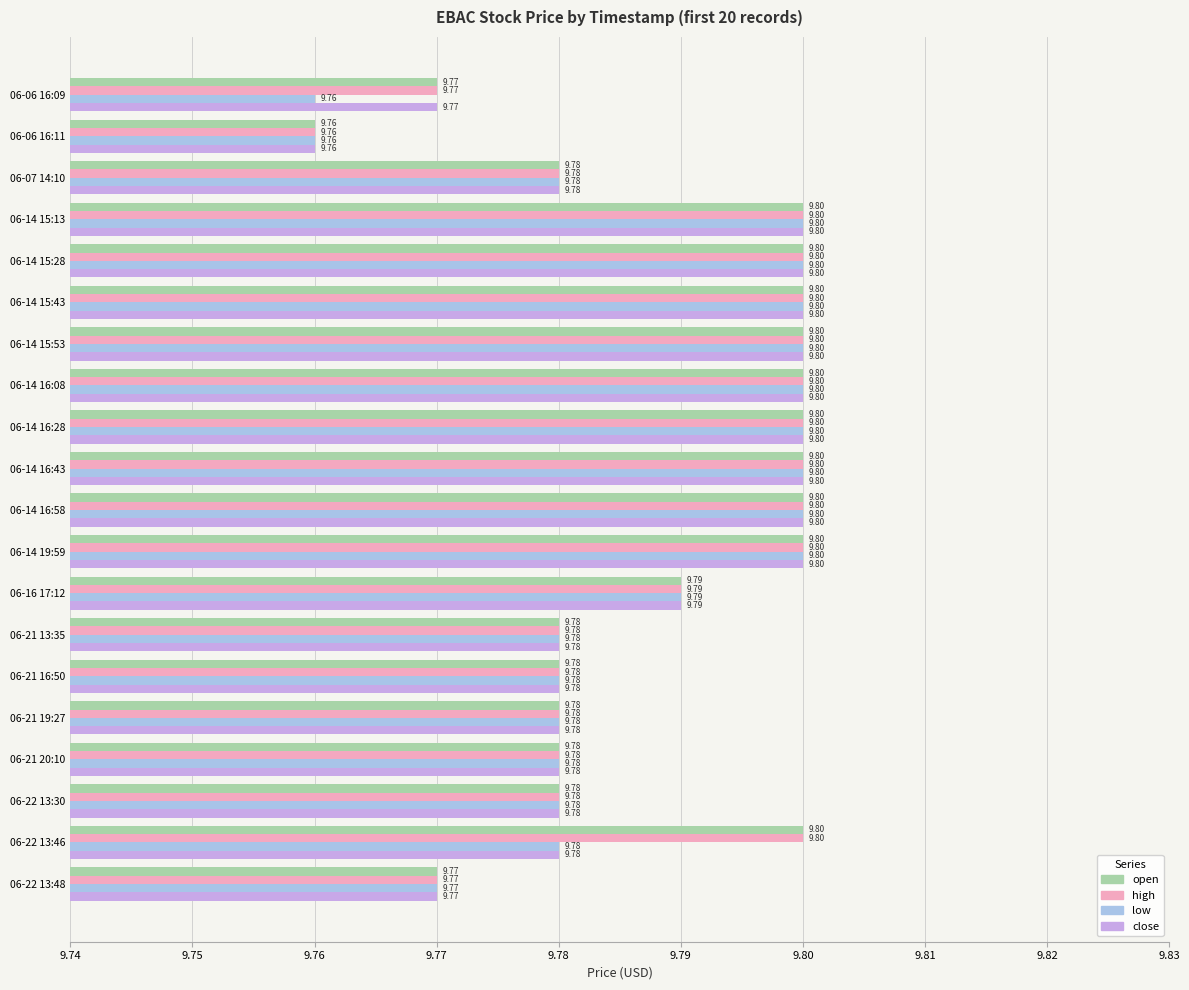

What are all the series names shown in the legend?

open, high, low, close